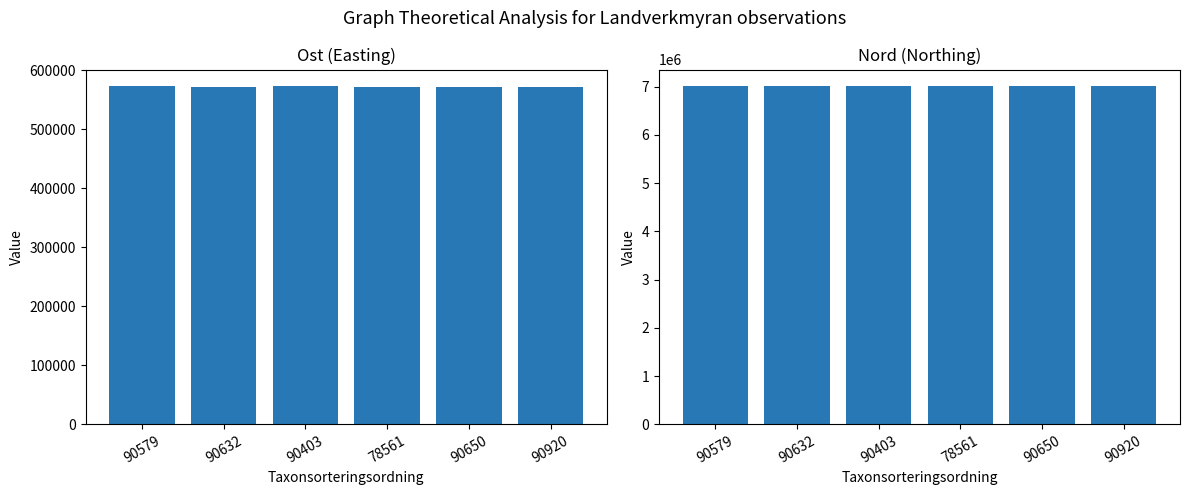

Reading left to right, list all the values displayed in this chart.

Ost: 90579=572525	90632=572485	90403=572615	78561=572492	90650=572489	90920=572486
Nord: 90579=7007156	90632=7007032	90403=7007166	78561=7007096	90650=7007156	90920=7007122